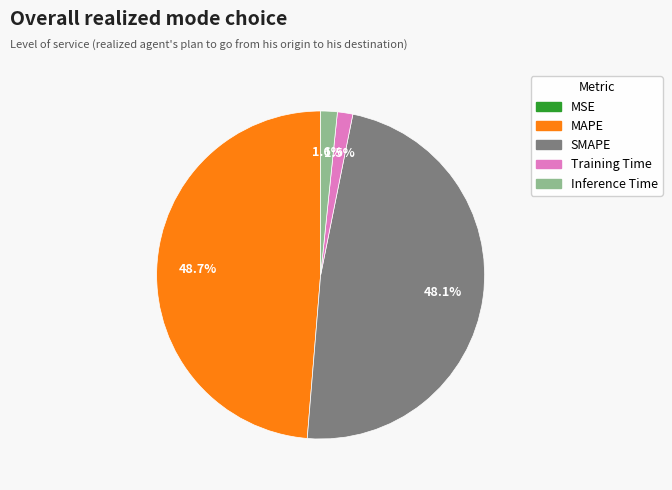

Between MAPE and SMAPE, which is larger?

MAPE